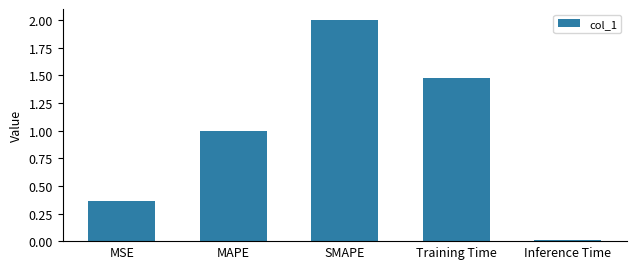

What is the difference between the maximum and minimum values?

2.0